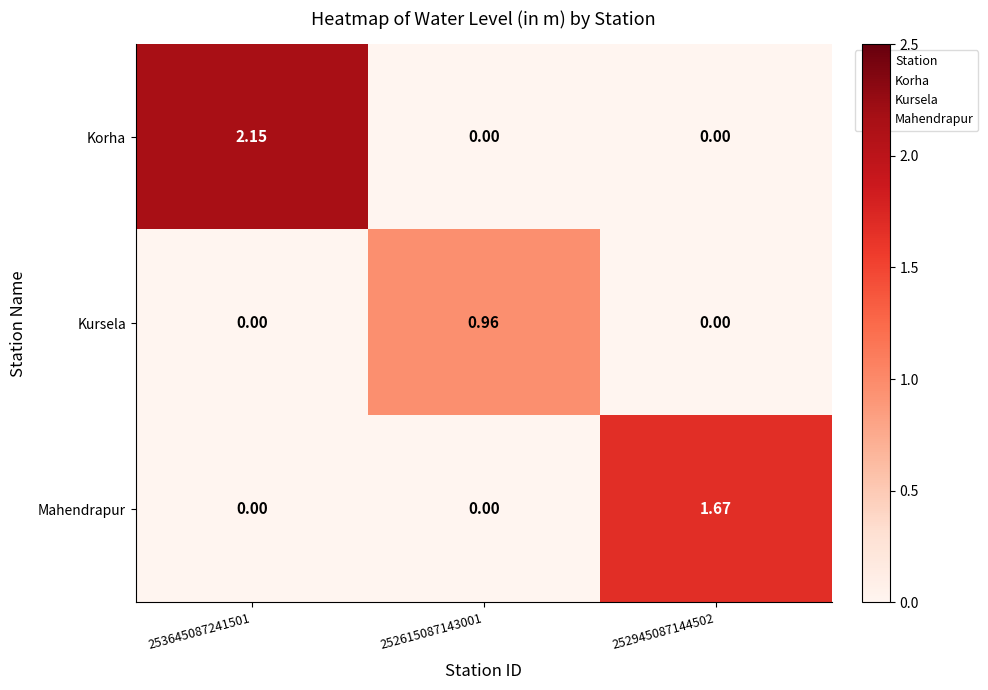

List the series in order of their overall mean, lowest first.

Kursela, Mahendrapur, Korha